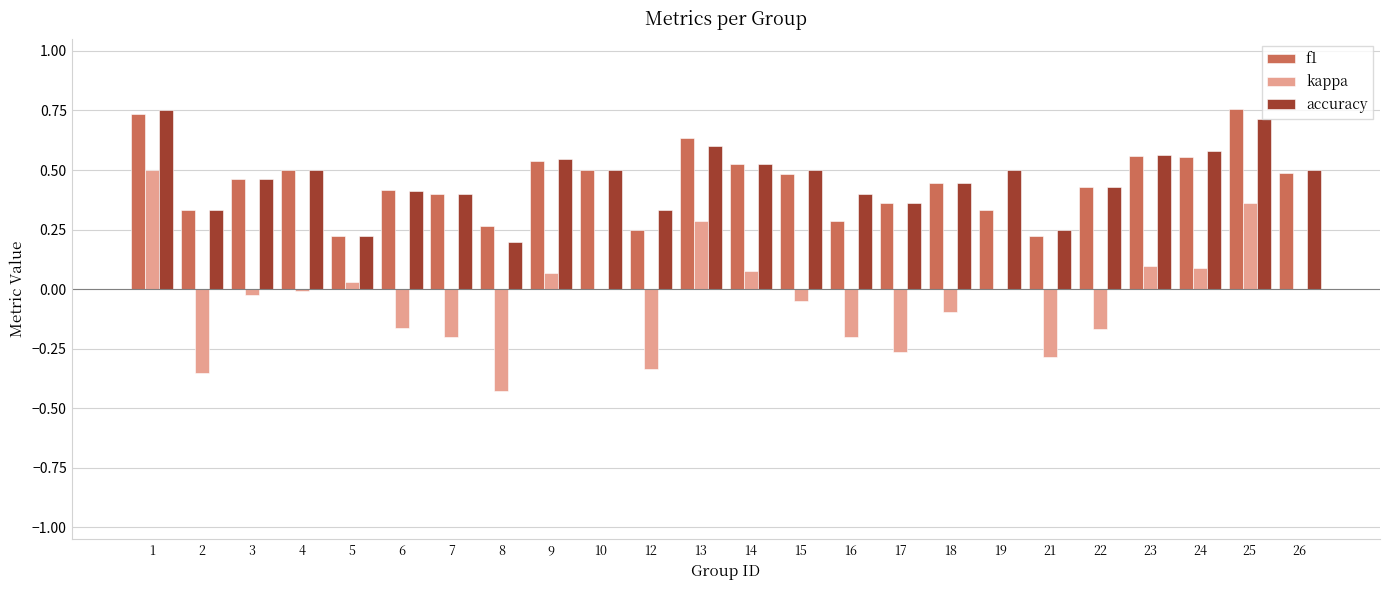

What is the sum of all f1 values?

10.7